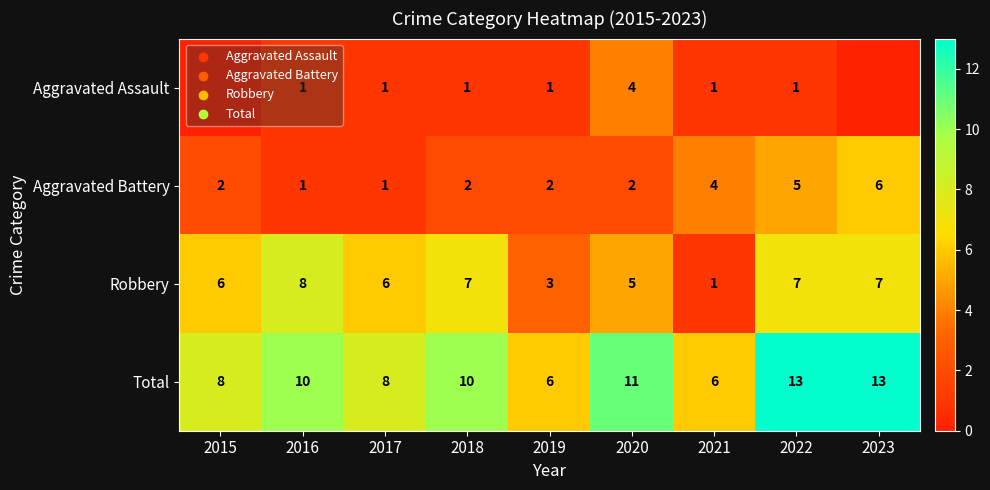

The Total series shows 17 at 2016. True or false?

False